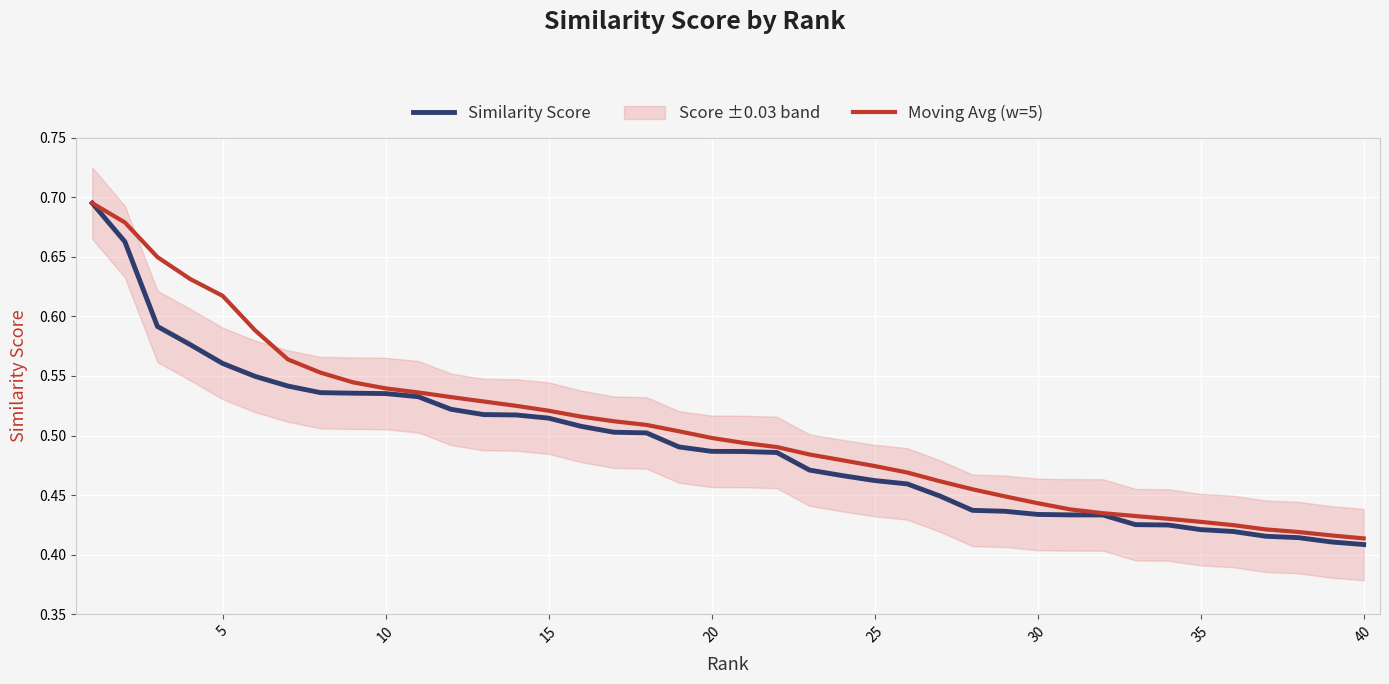

Which series has the largest total across all categories?

Moving Avg (w=5)